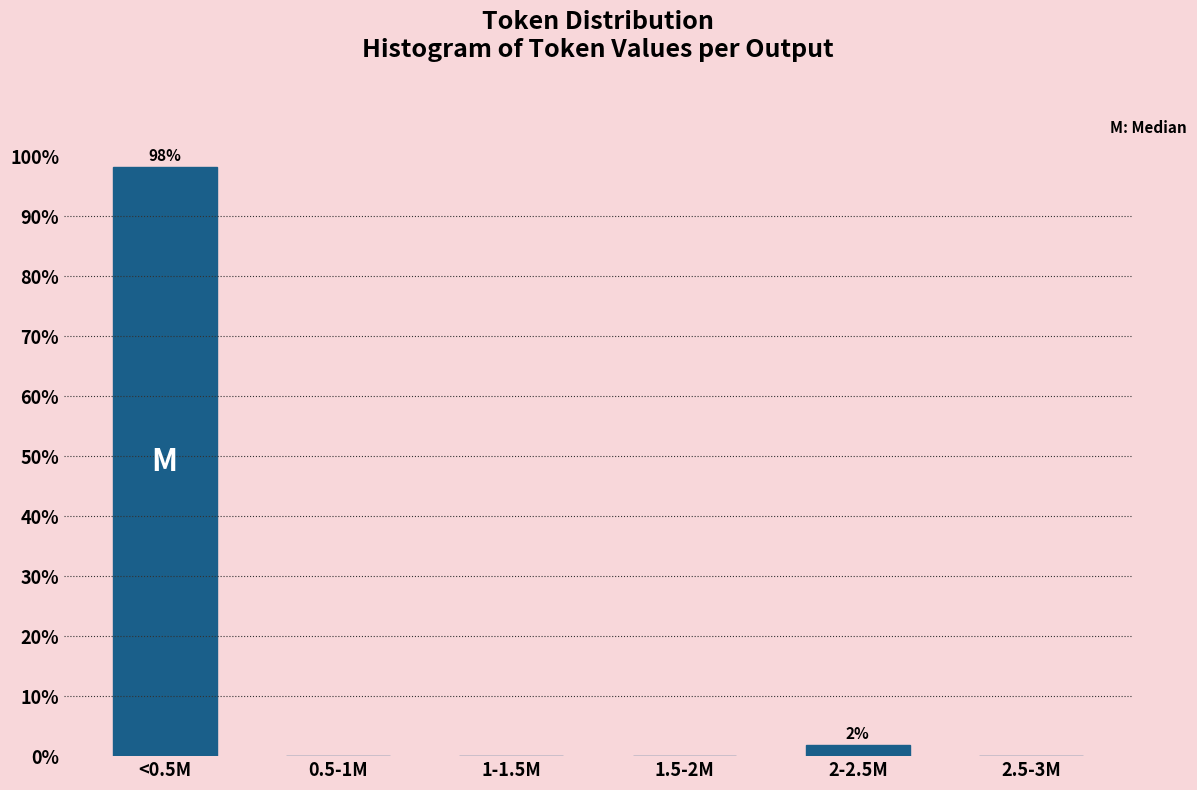

Reading right to left, list all the values displayed in this chart.

2.5-3M=0.0	2-2.5M=1.9	1.5-2M=0.0	1-1.5M=0.0	0.5-1M=0.0	<0.5M=98.1